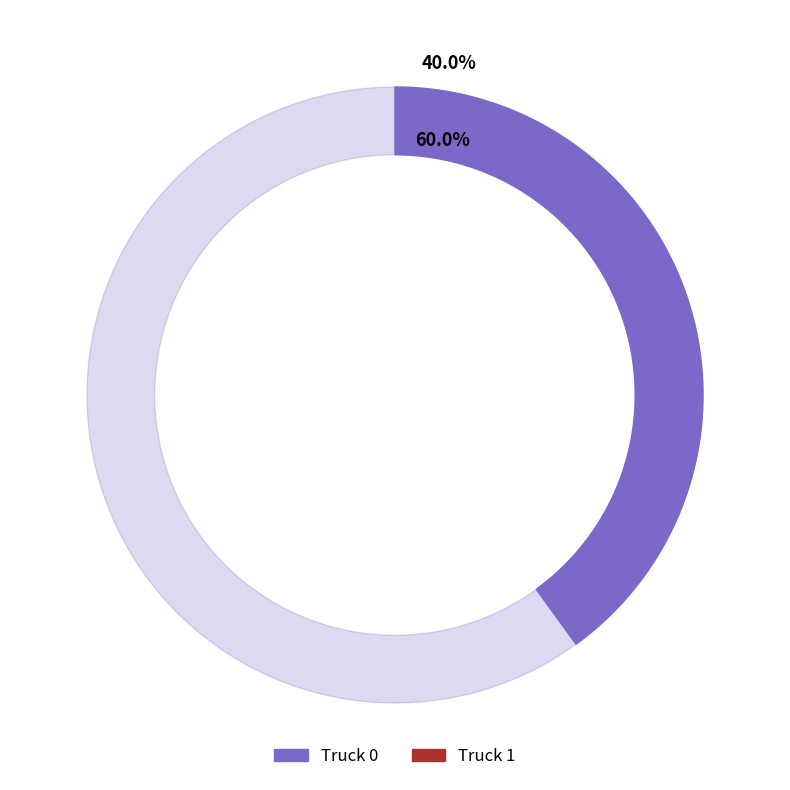

How many slices are in this pie chart?

2